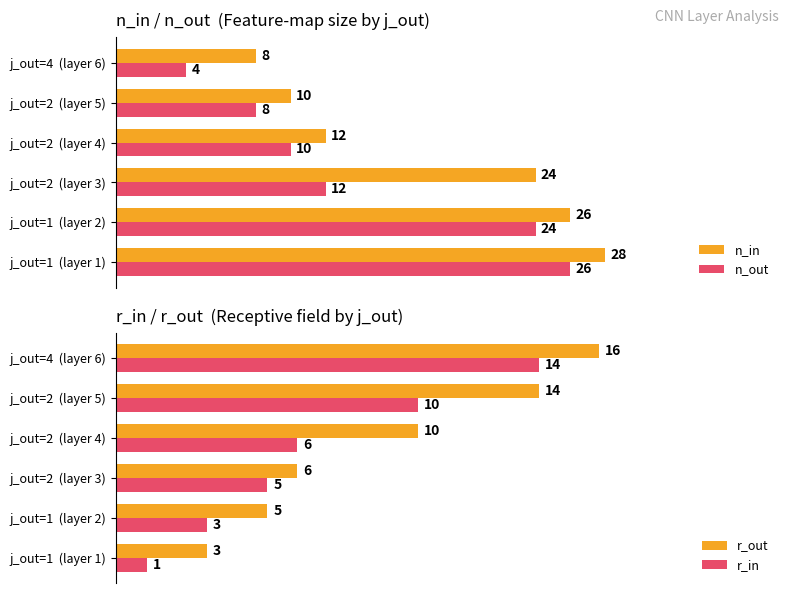

What is the difference between the maximum and minimum values in the n_in series?

20